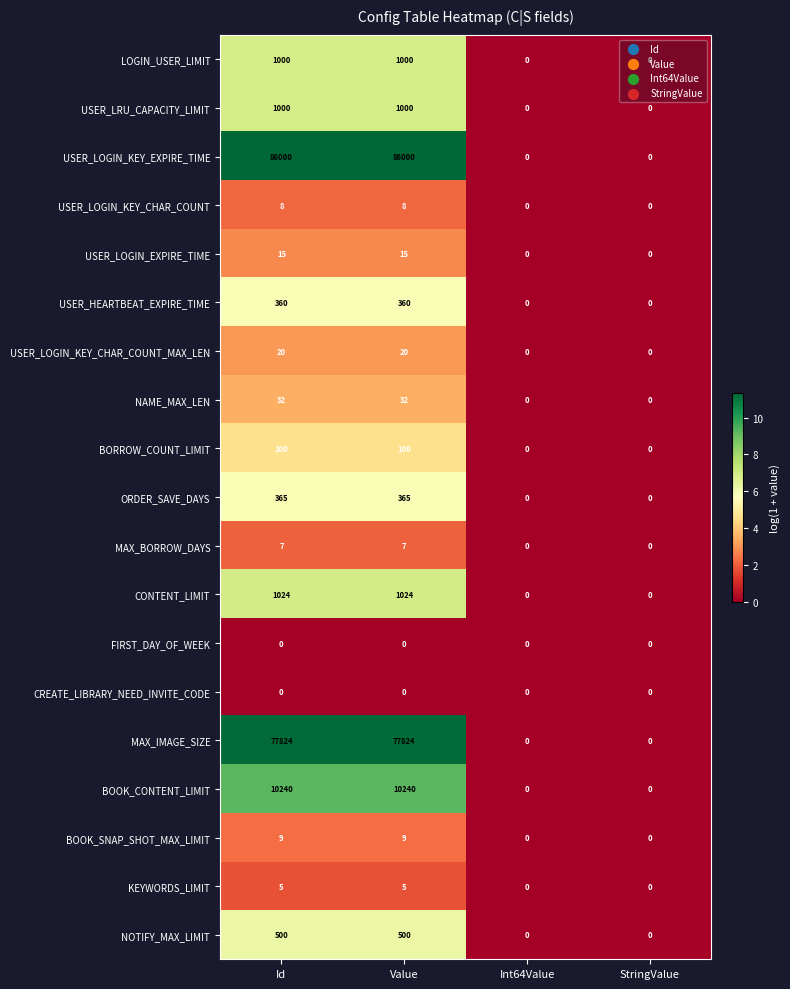

What is the greatest value displayed?

86000